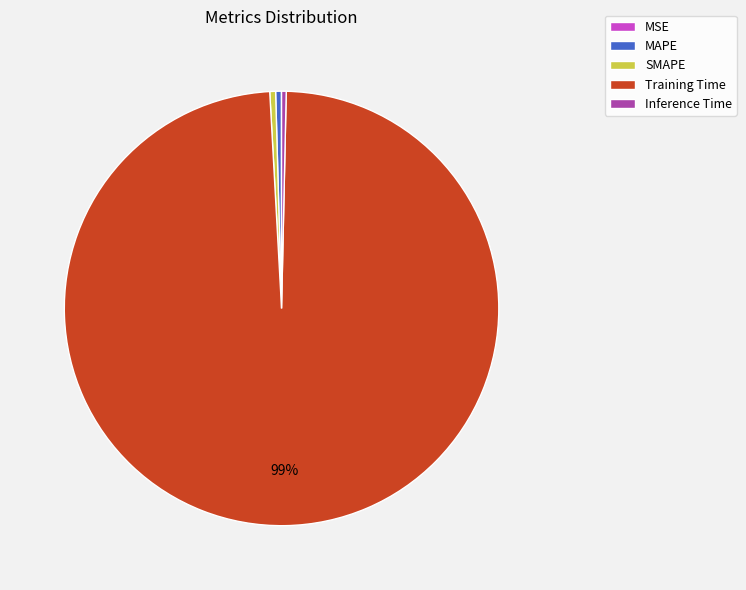

What is the largest slice in the pie chart?

Training Time